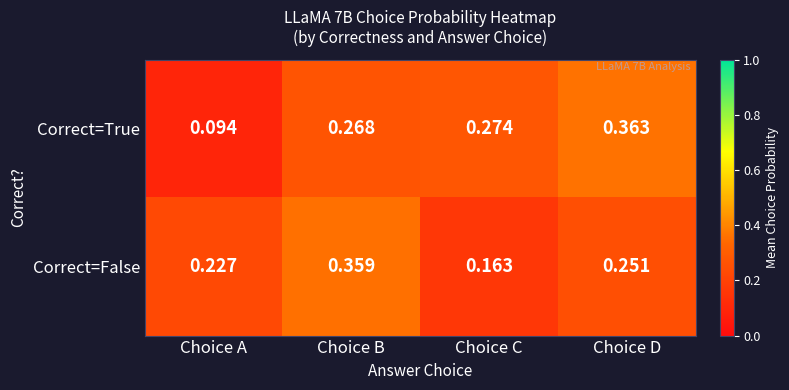

Which series has the largest total across all categories?

Correct=False